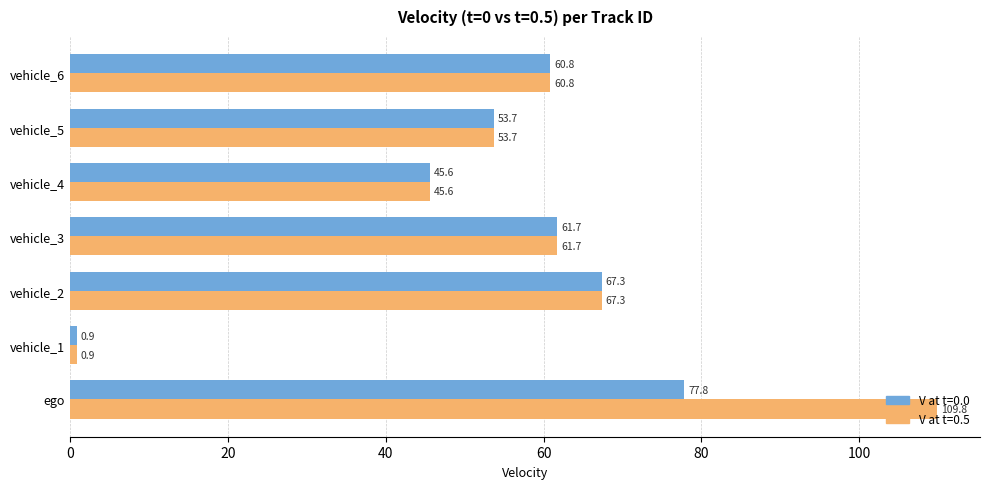

Which label corresponds to the smallest value in the chart?

vehicle_1